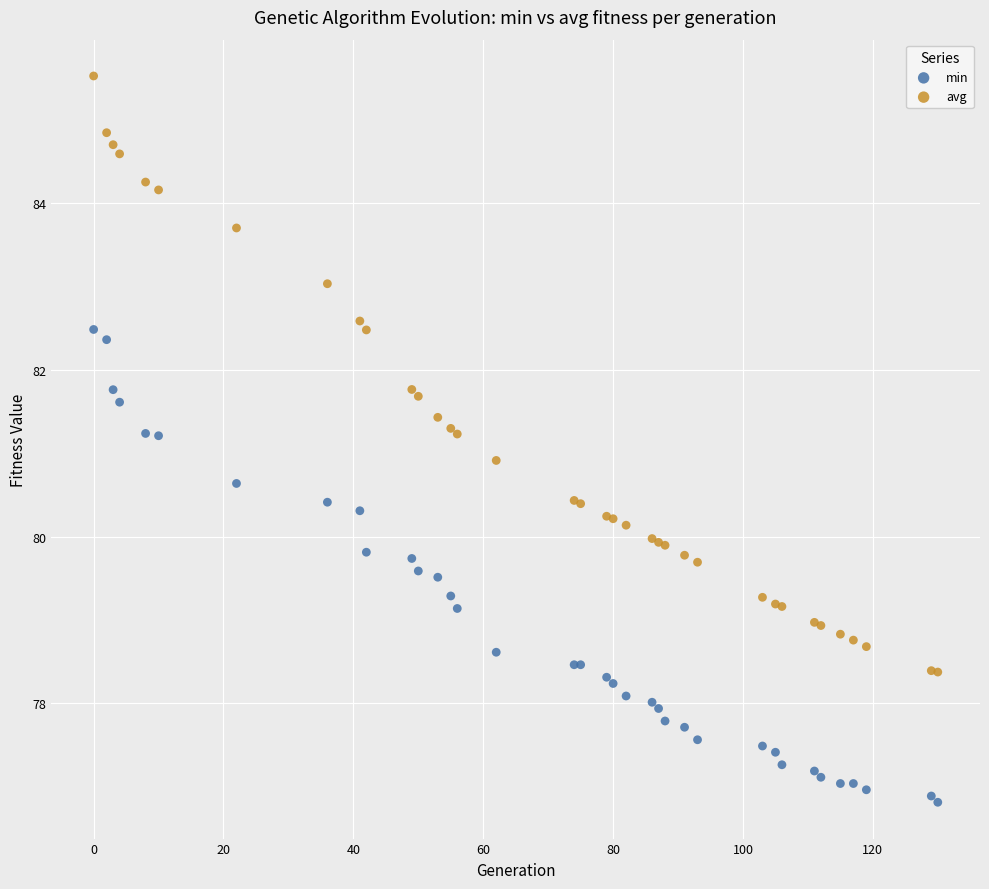

What is the X range (max minus min) for the scatter plot?

130.0